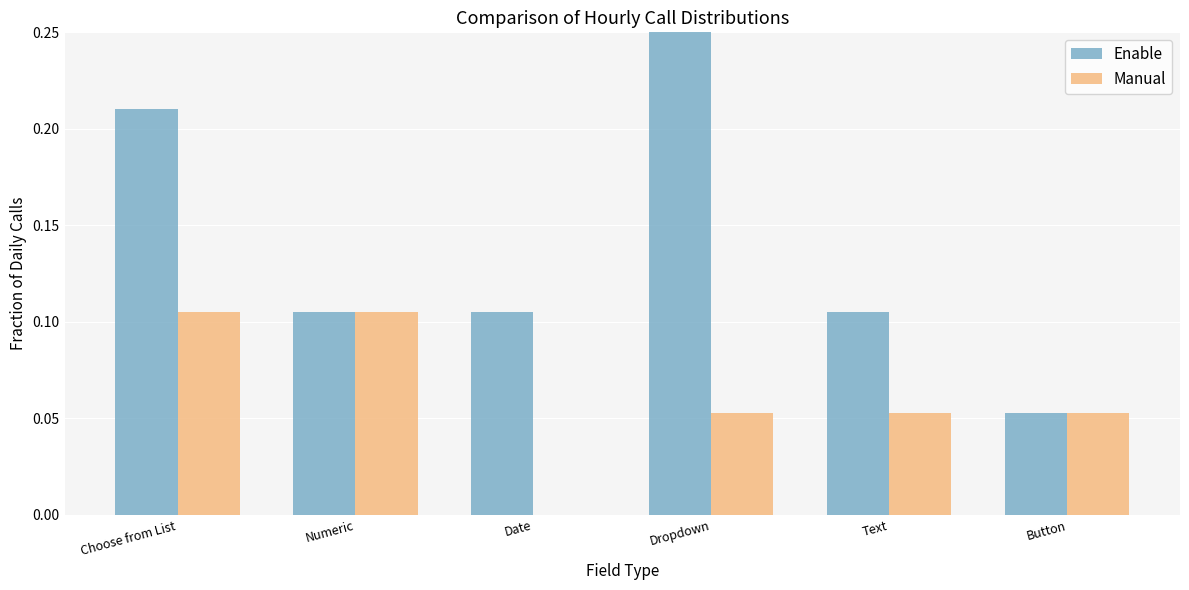

Rank the categories by Manual value from lowest to highest.

Date, Dropdown, Text, Button, Choose from List, Numeric